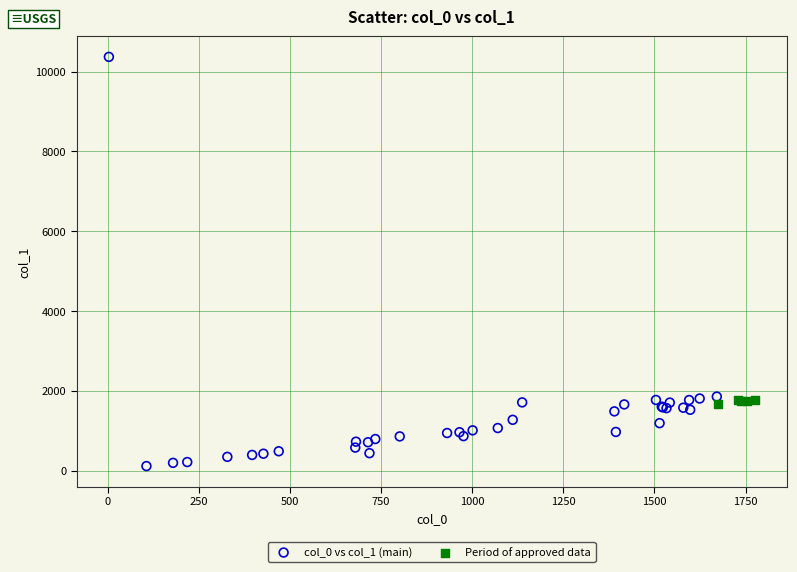

Which series has the widest spread of Y values?

col_0 vs col_1 (main)